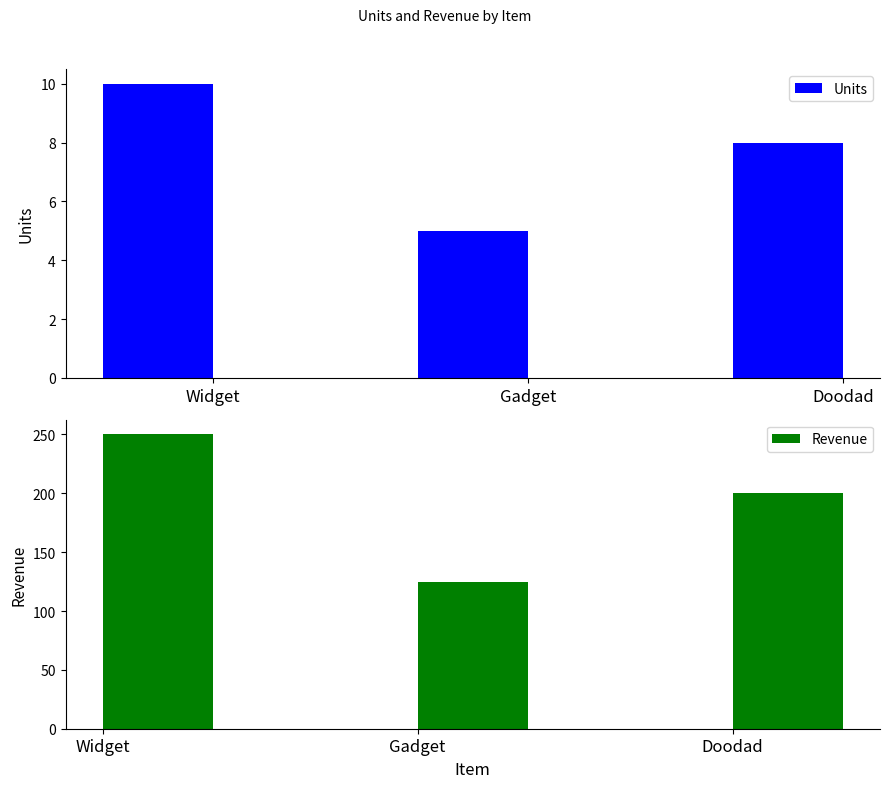

Is the value of Units at Widget greater than the value of Revenue at Doodad?

No